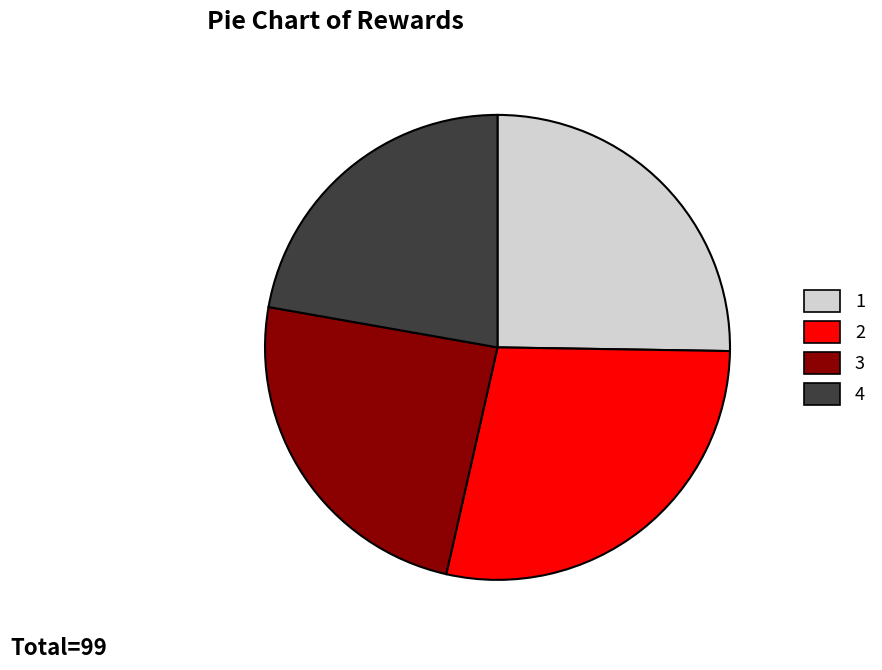

Is 3 the majority of the pie?

No